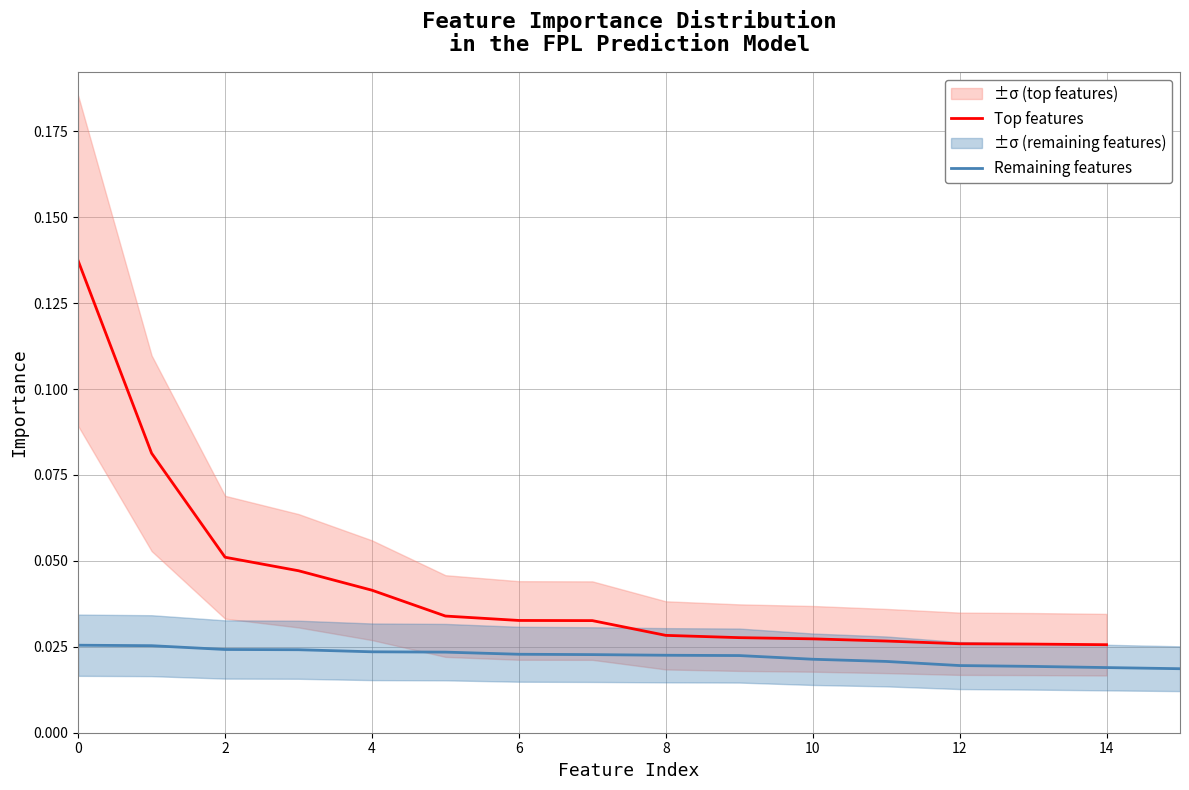

Reading left to right, what are all the values shown in this chart?

0.1	0.1	0.1	0.0	0.0	0.0	0.0	0.0	0.0	0.0	0.0	0.0	0.0	0.0	0.0	0.0	0.0	0.0	0.0	0.0	0.0	0.0	0.0	0.0	0.0	0.0	0.0	0.0	0.0	0.0	0.0